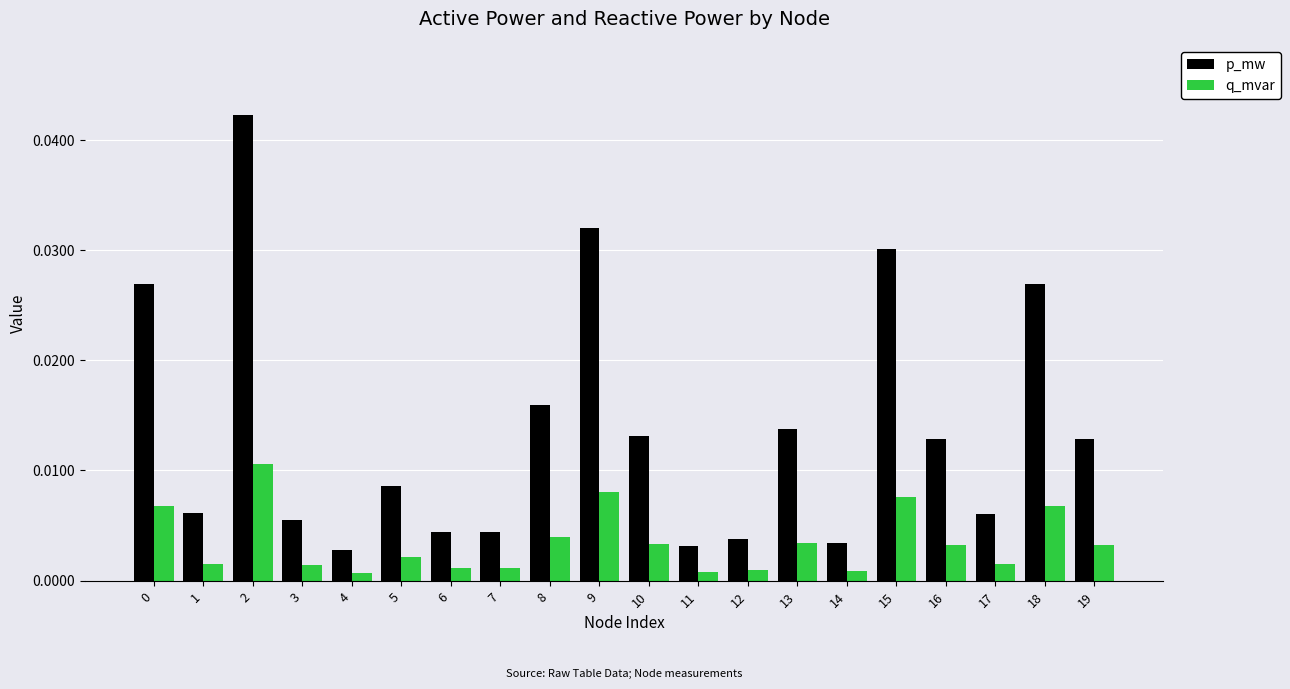

What is the sum of all p_mw values?

0.3